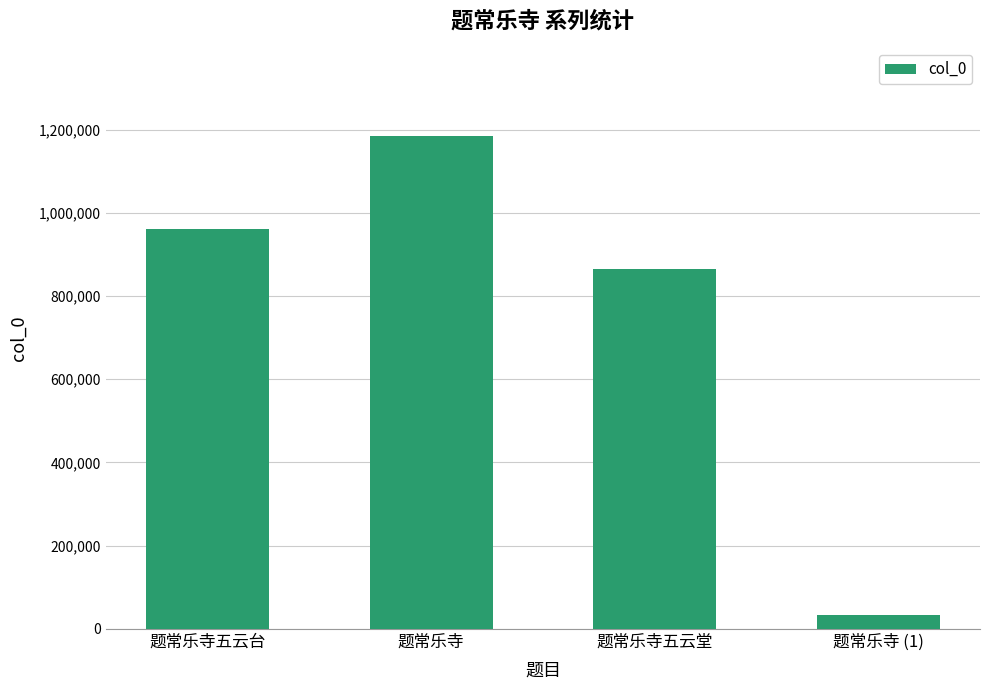

What is the label of the 4th bar from the left?

题常乐寺 (1)